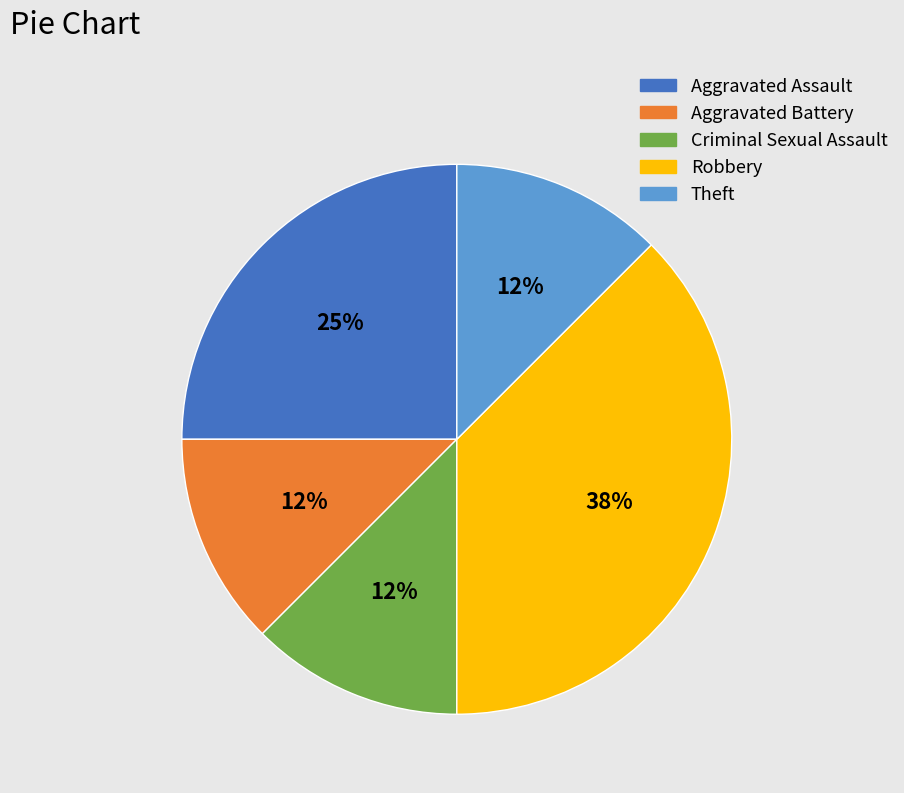

To the nearest percent, what is the average slice percentage?

20%